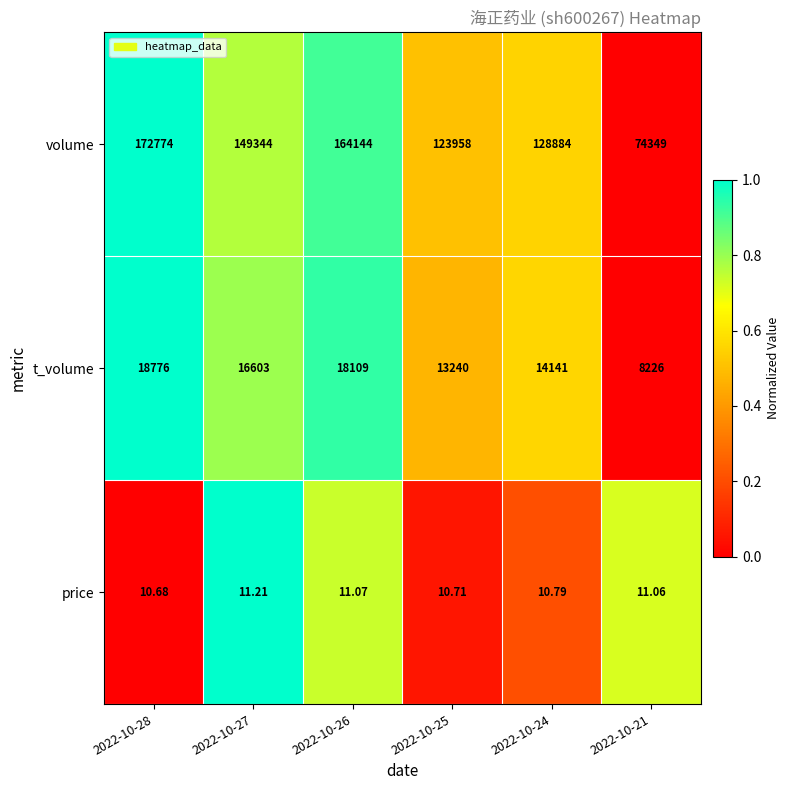

How many distinct data groups are displayed?

3